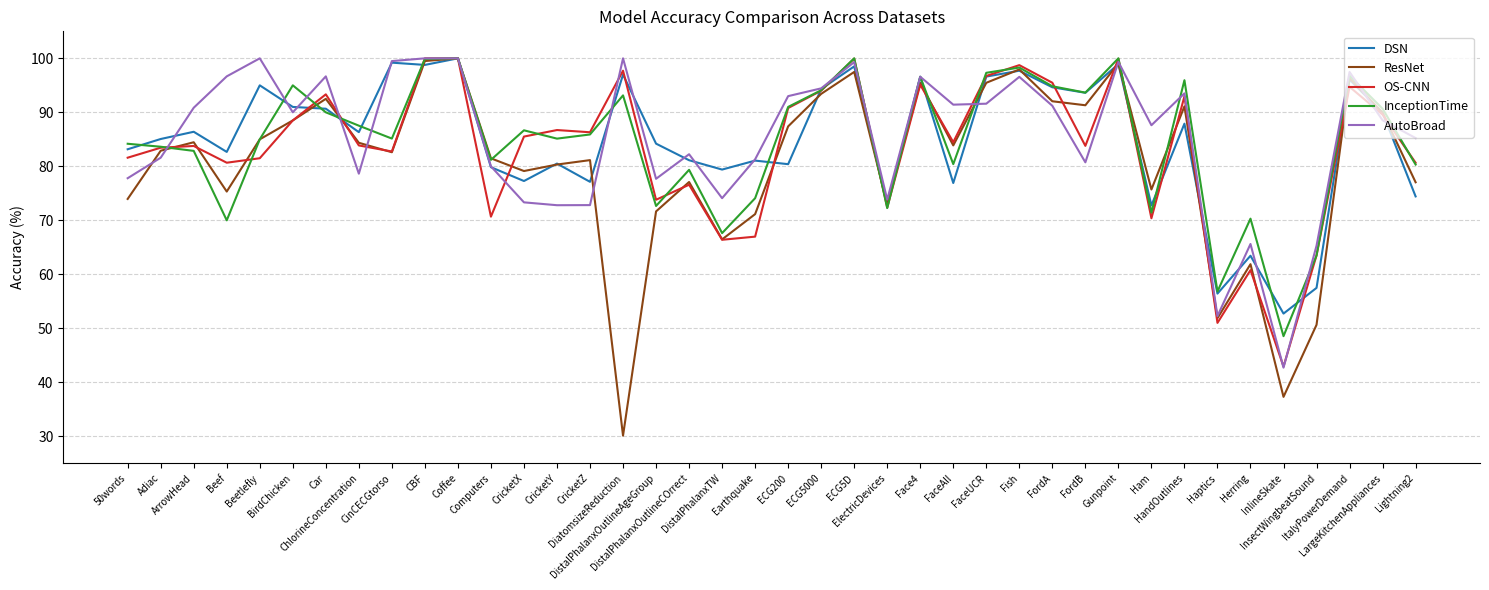

What is the total value across all series at DistalPhalanxTW?

354.0